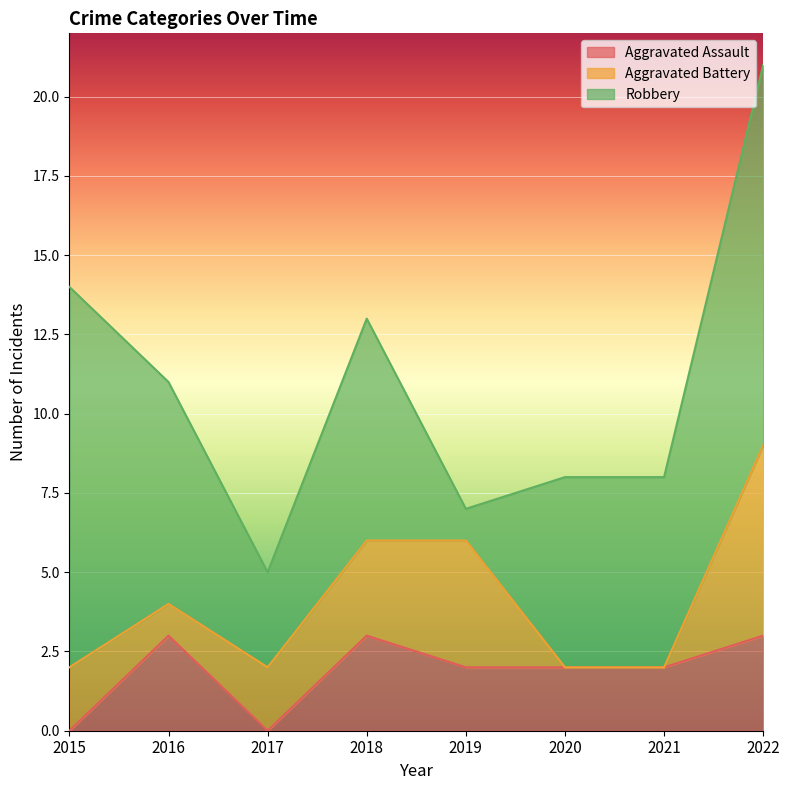

Reading right to left, what are all the values shown in this chart?

Aggravated Assault: 3	2	2	2	3	0	3	0
Aggravated Battery: 6	0	0	4	3	2	1	2
Robbery: 12	6	6	1	7	3	7	12